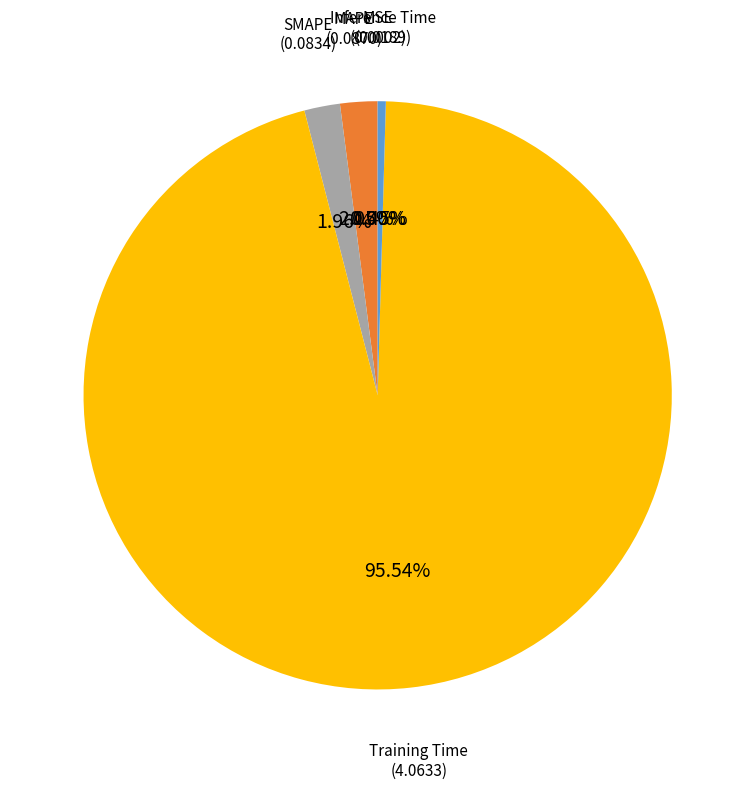

Do MAPE and Inference Time together represent more than half of the pie?

No